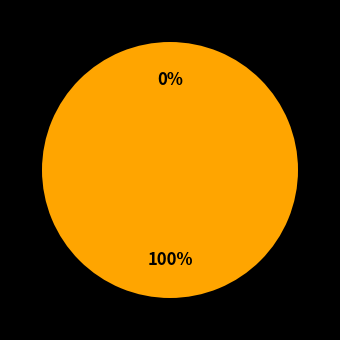

Do Water Fountain and Entrance to MSC together represent more than half of the pie?

Yes